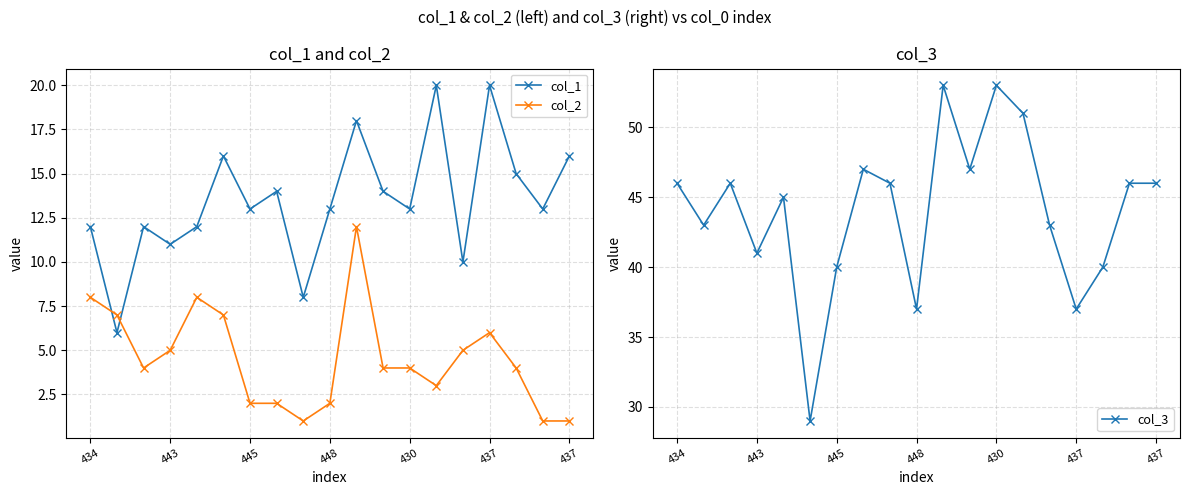

Which has a higher value, 437 or 14?

437